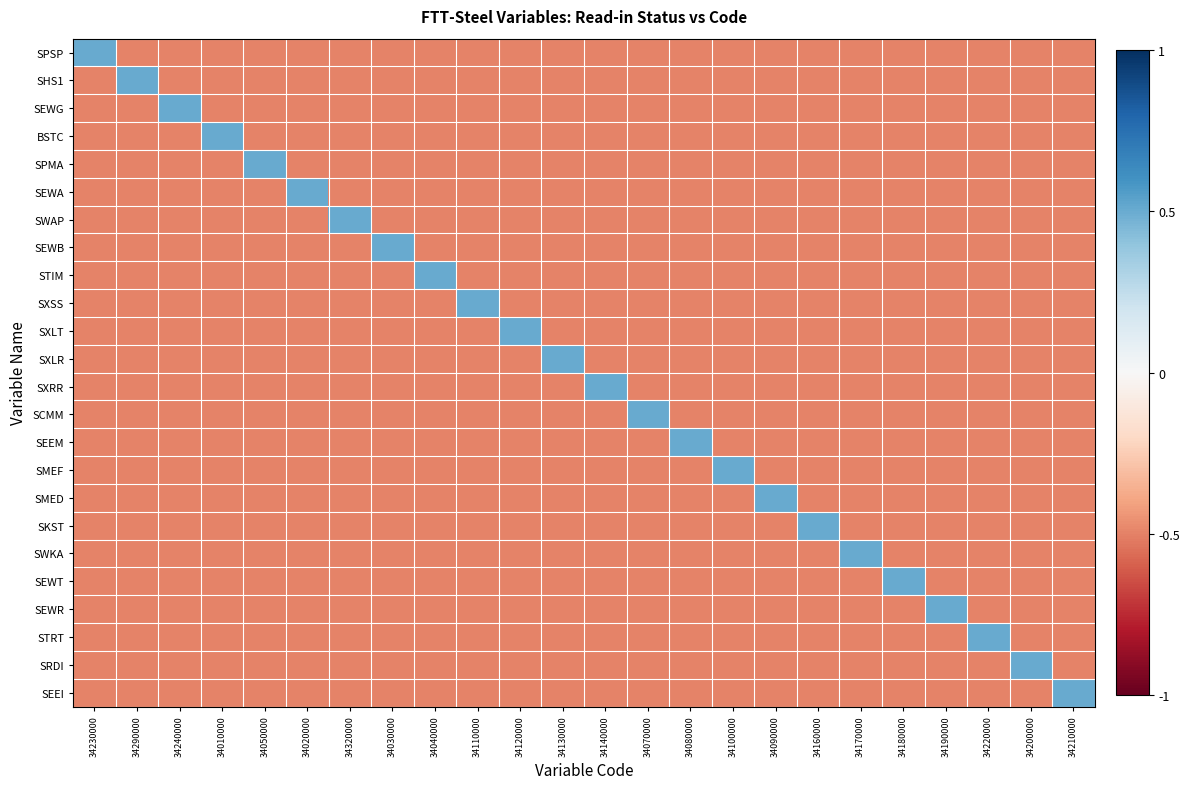

What is the total value across all series at 34230000?

-11.0